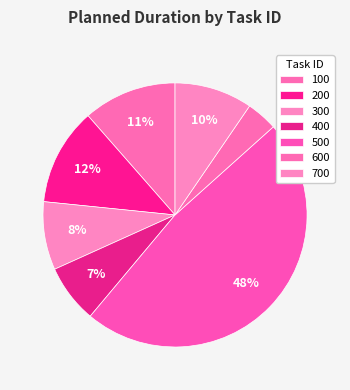

To the nearest percent, what is the average slice percentage?

14%